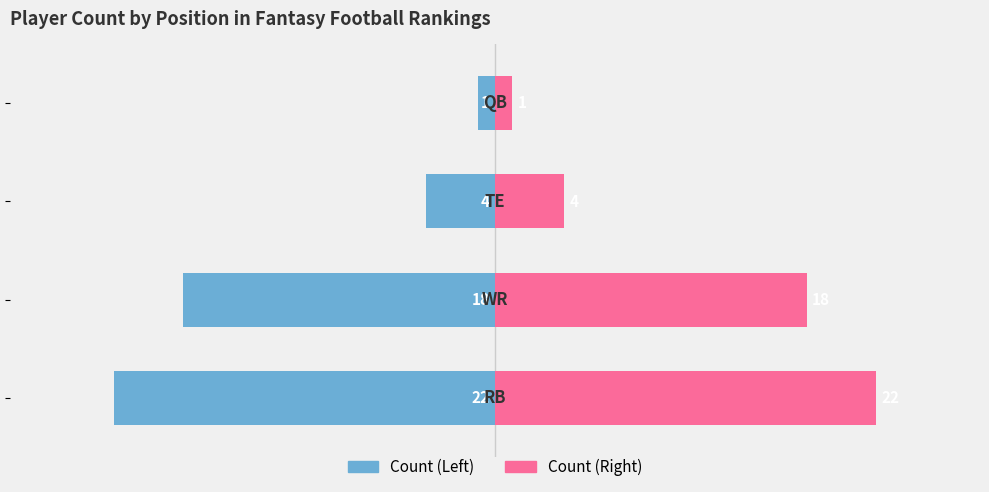

Rank the series at −10 from lowest to highest value.

Count (Left), Count (Right)